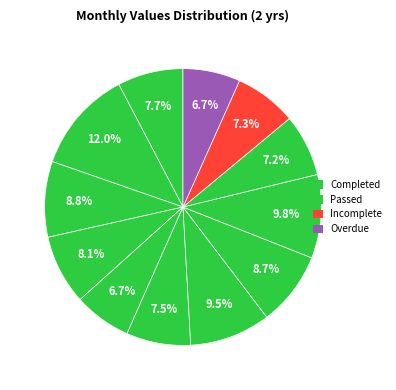

How many slices are in this pie chart?

12